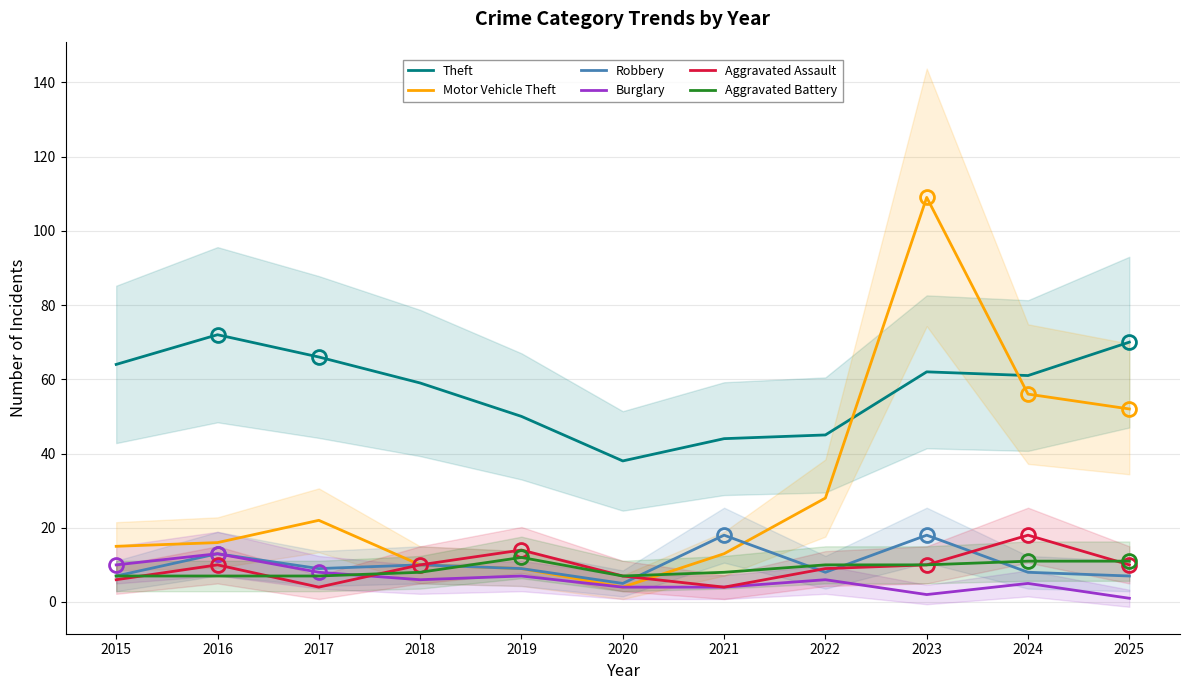

The value of Aggravated Assault at 2020 is 9. True or false?

False